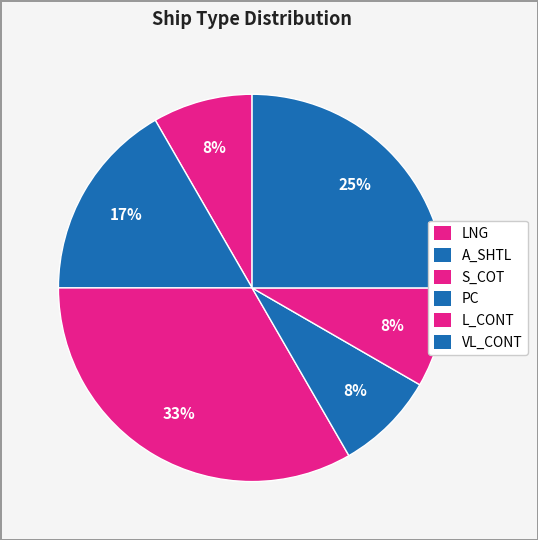

How many slices are in this pie chart?

6